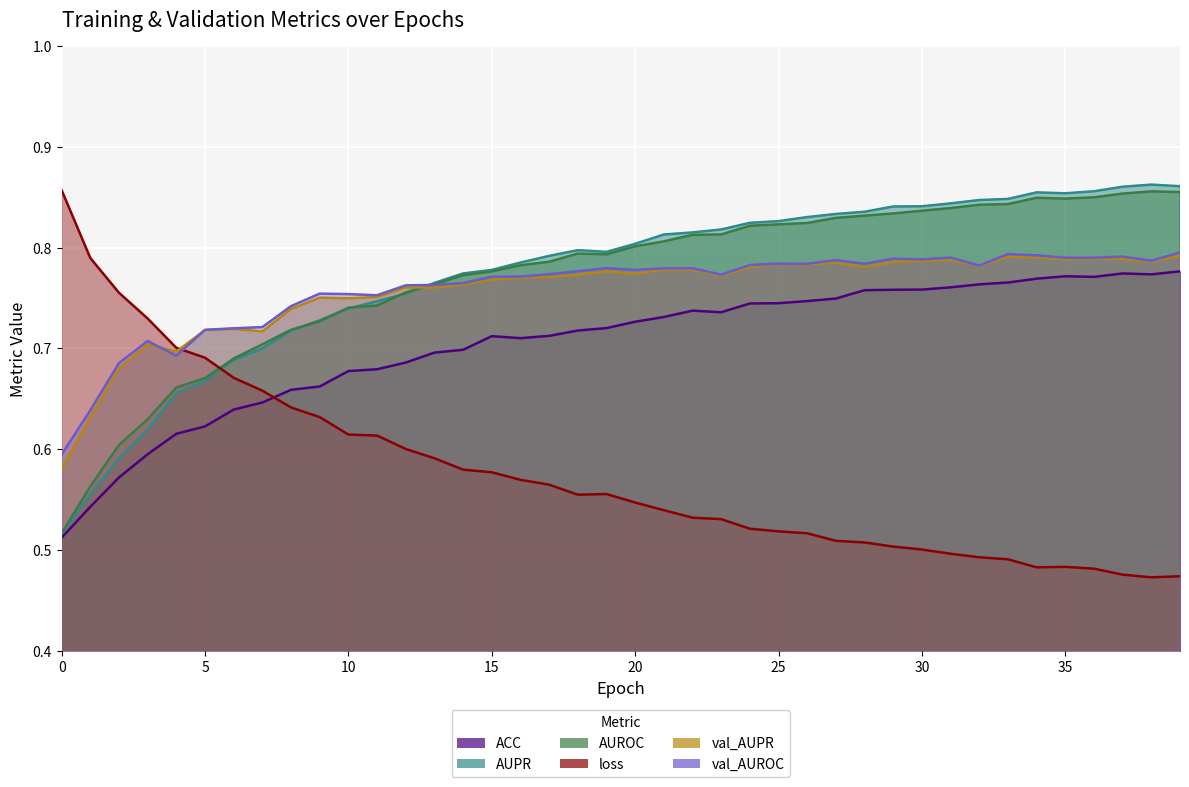

How many distinct data groups are displayed?

6